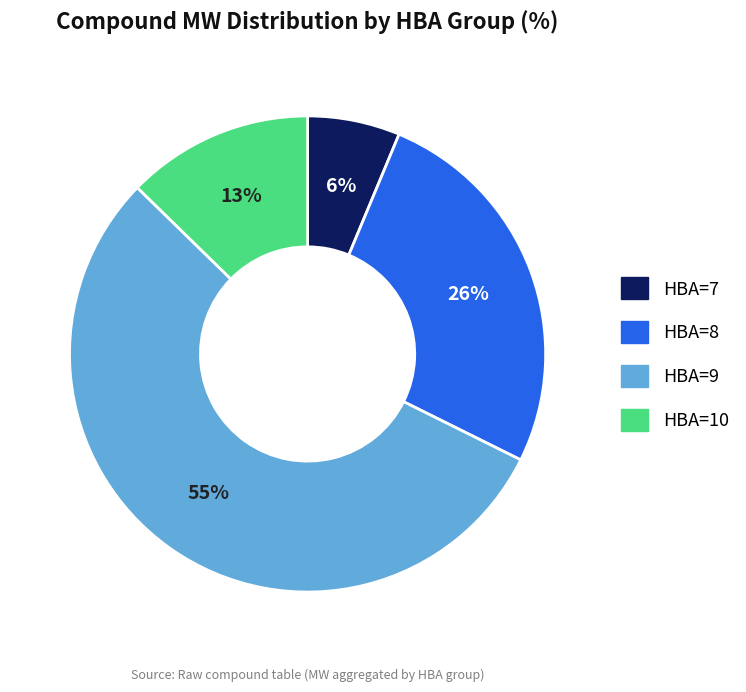

To the nearest percent, what is the average slice percentage?

25%